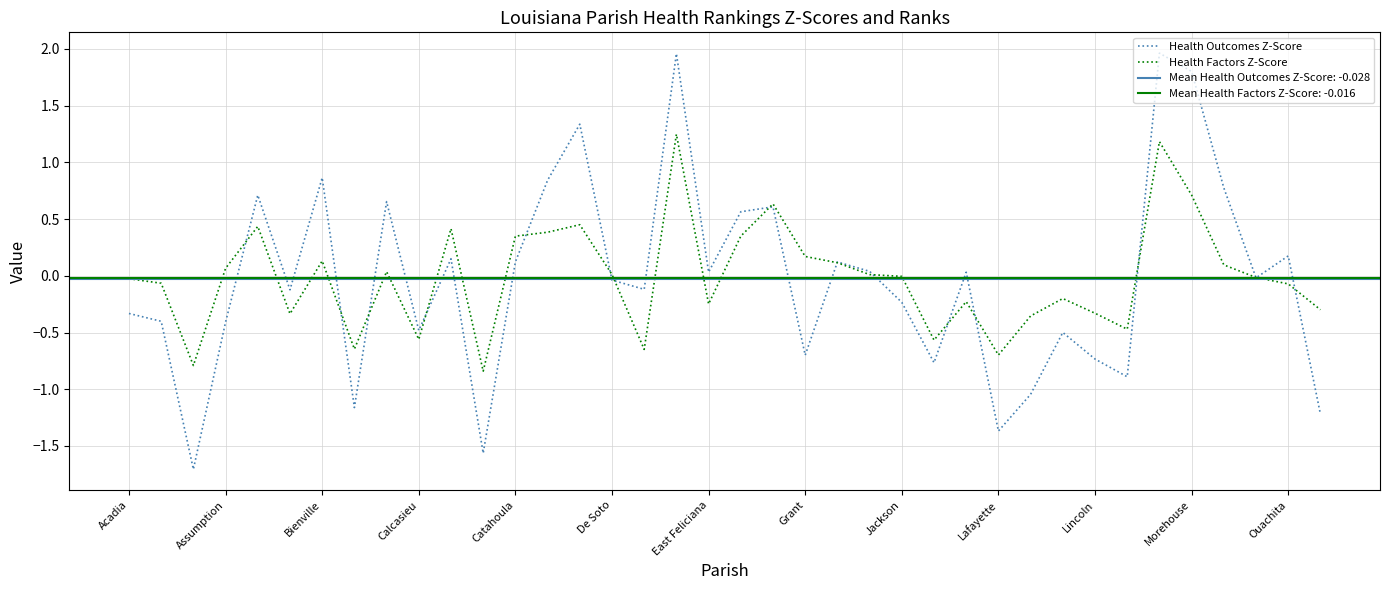

Is it true that Health Factors Z-Score equals 0.3 at Grant?

False